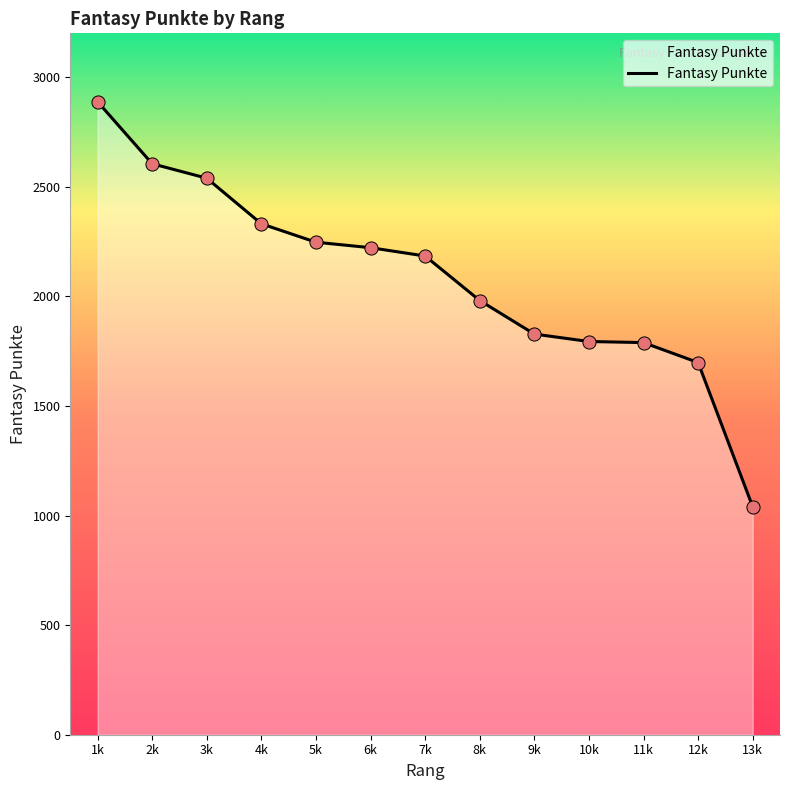

Between 3k and 9k, which is larger?

3k